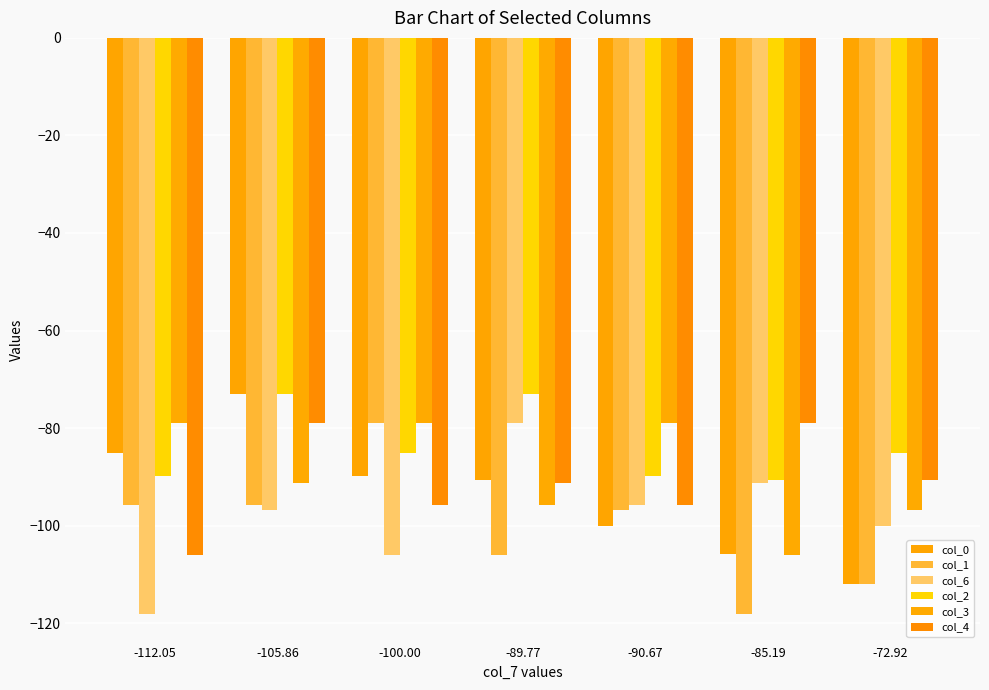

How many data points does each series have?

7